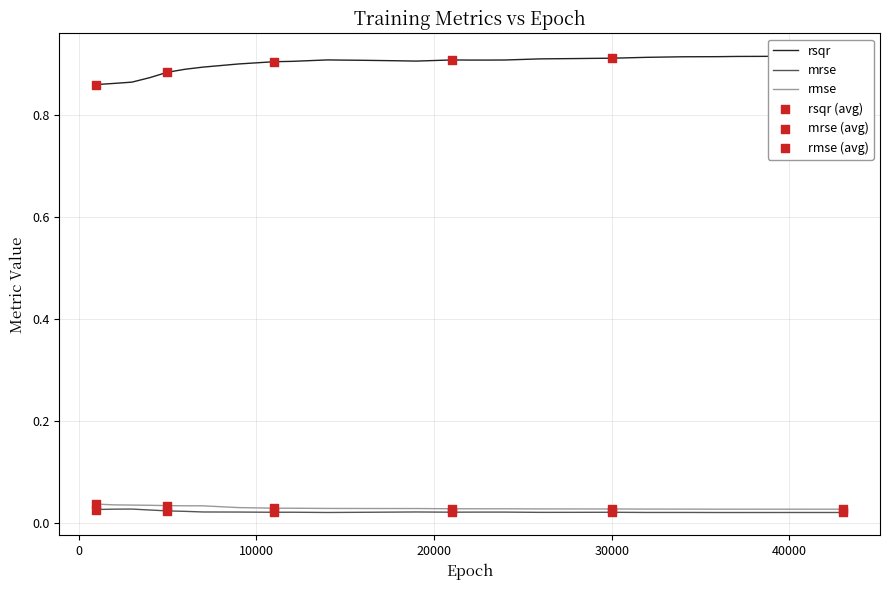

Which series has the largest total across all categories?

rsqr